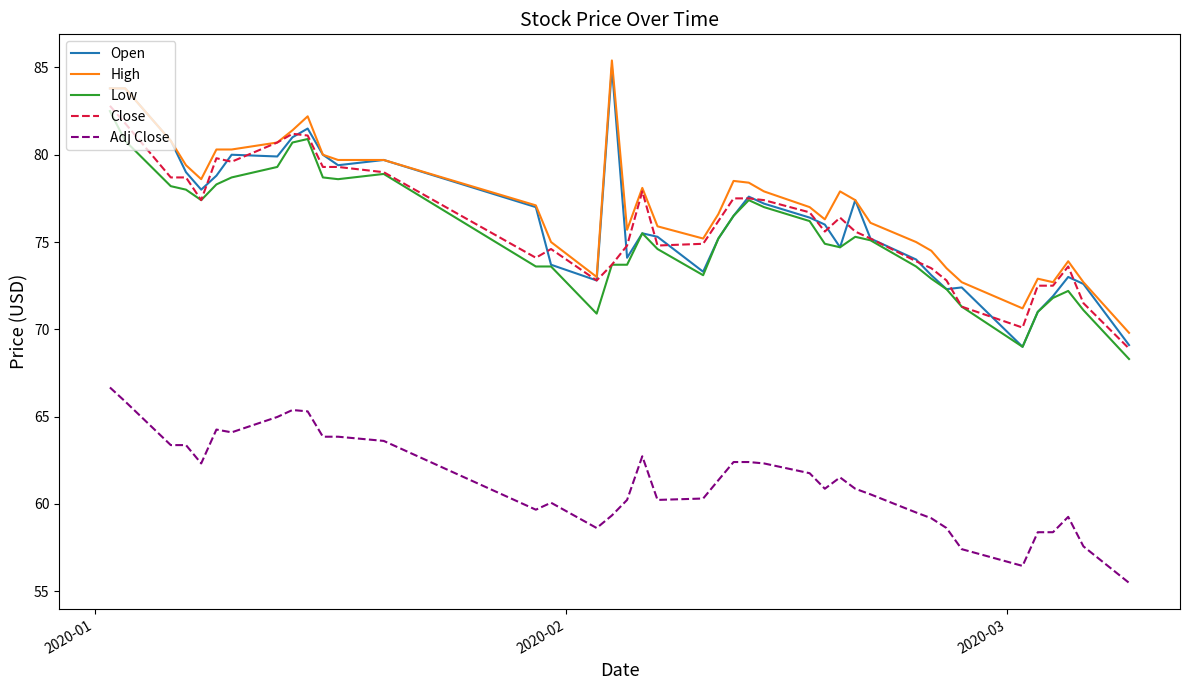

What is the maximum value for High?

85.4